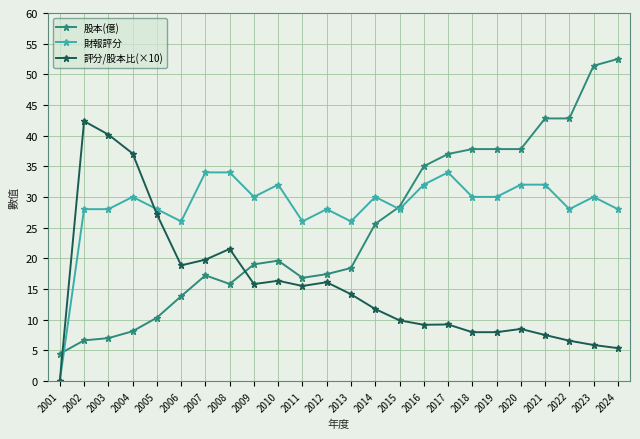

How many lines are shown in the chart?

3